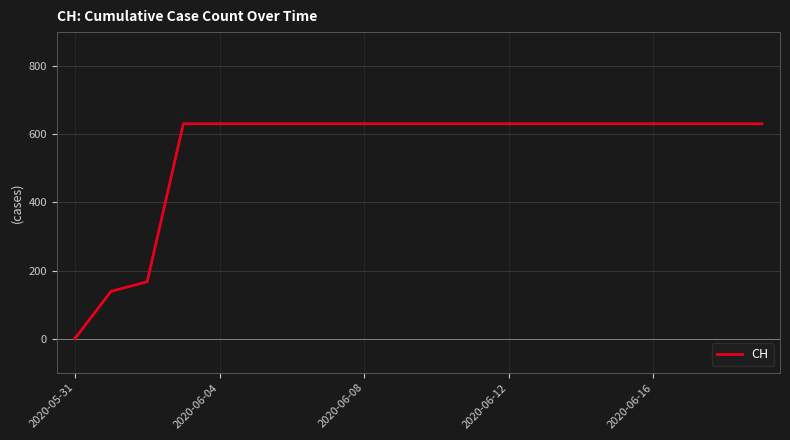

How many lines are shown in the chart?

1